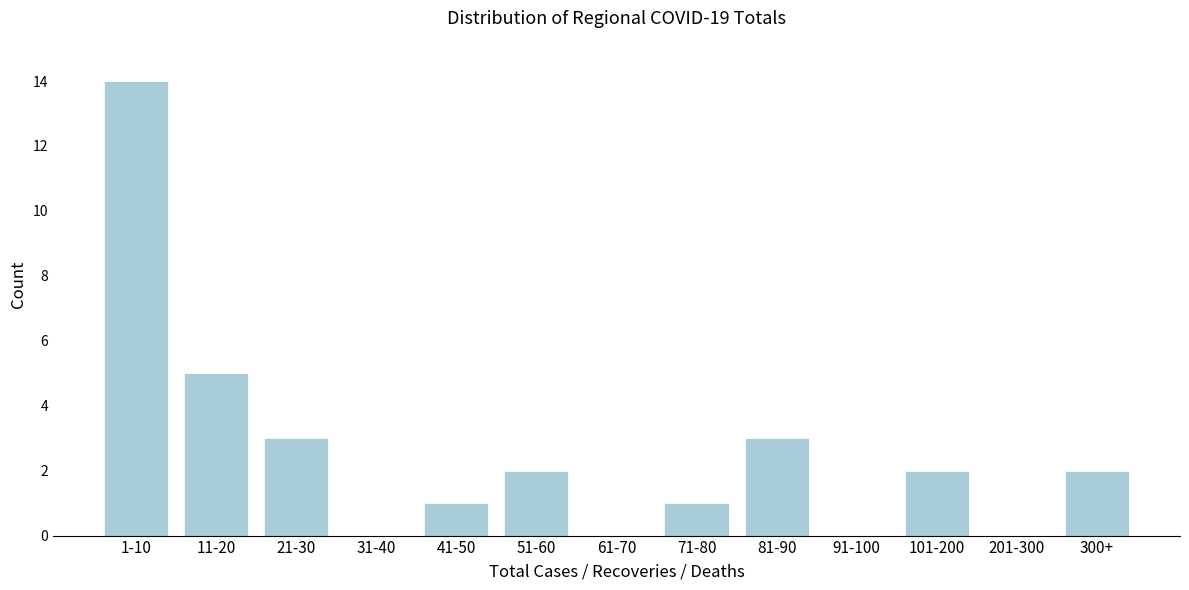

Reading left to right, transcribe all the data shown in this chart.

1-10=14	11-20=5	21-30=3	31-40=0	41-50=1	51-60=2	61-70=0	71-80=1	81-90=3	91-100=0	101-200=2	201-300=0	300+=2